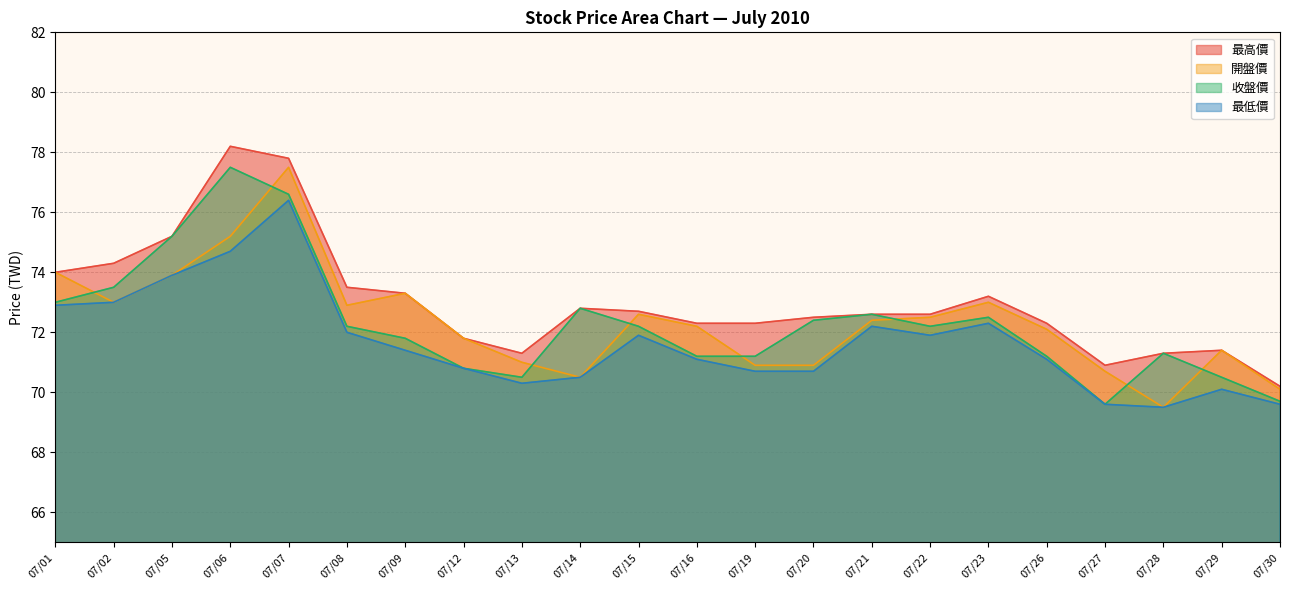

What is the highest value of the 開盤價 series?

77.5